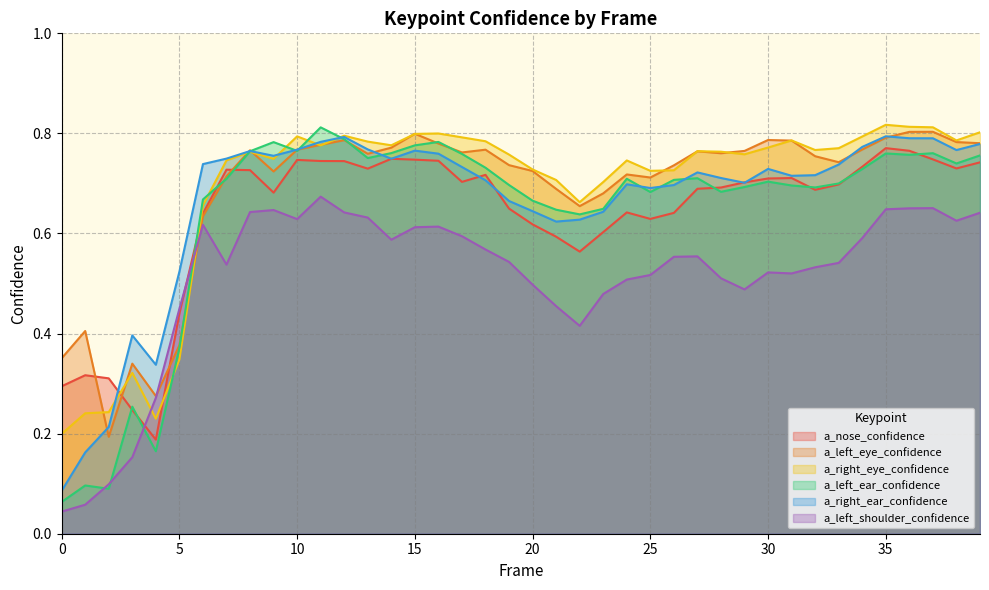

After their last crossing, which series has the higher values: a_left_shoulder_confidence or a_left_eye_confidence?

a_left_eye_confidence